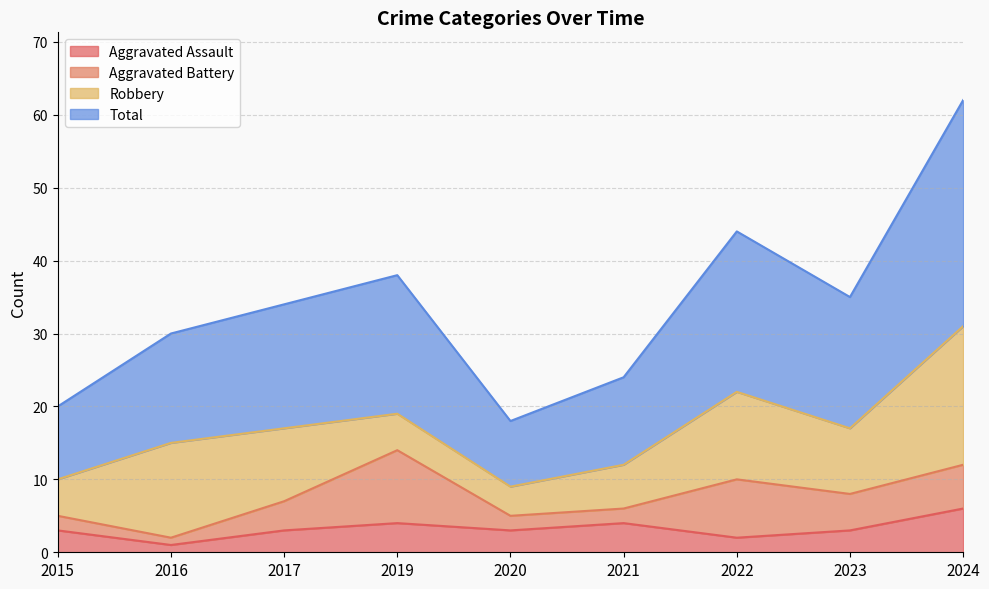

The value of Aggravated Assault at 2017 is 3. True or false?

True